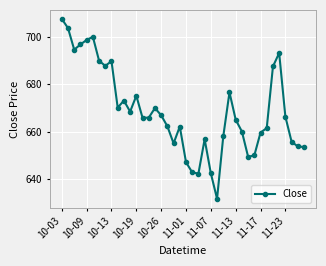

What is the smallest value displayed?

631.6